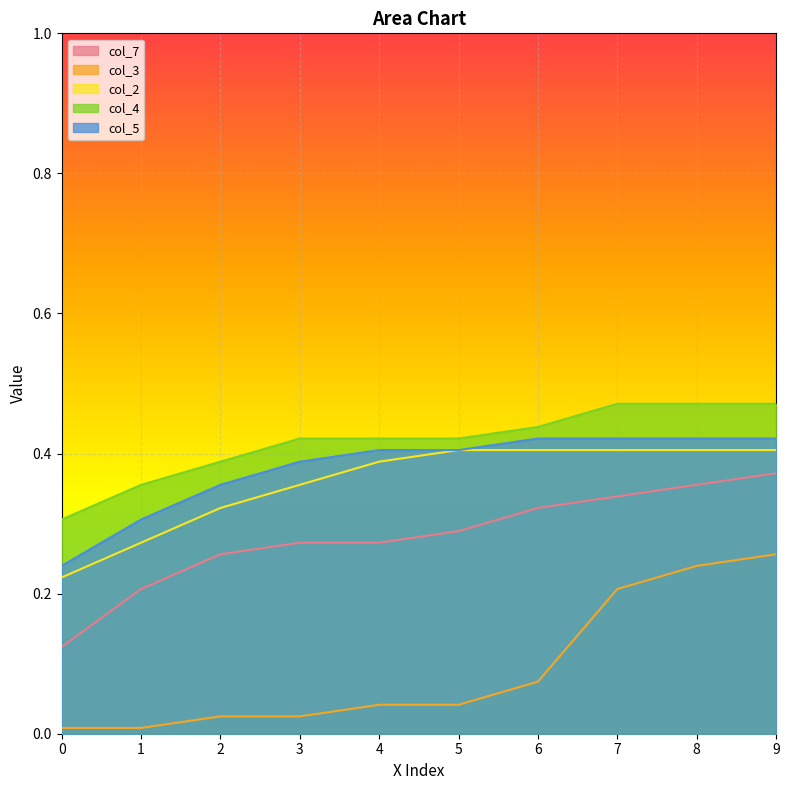

Reading left to right, transcribe all the data shown in this chart.

col_7: 0.1	0.2	0.3	0.3	0.3	0.3	0.3	0.3	0.4	0.4
col_3: 0.0	0.0	0.0	0.0	0.0	0.0	0.1	0.2	0.2	0.3
col_2: 0.2	0.3	0.3	0.4	0.4	0.4	0.4	0.4	0.4	0.4
col_4: 0.3	0.4	0.4	0.4	0.4	0.4	0.4	0.5	0.5	0.5
col_5: 0.2	0.3	0.4	0.4	0.4	0.4	0.4	0.4	0.4	0.4